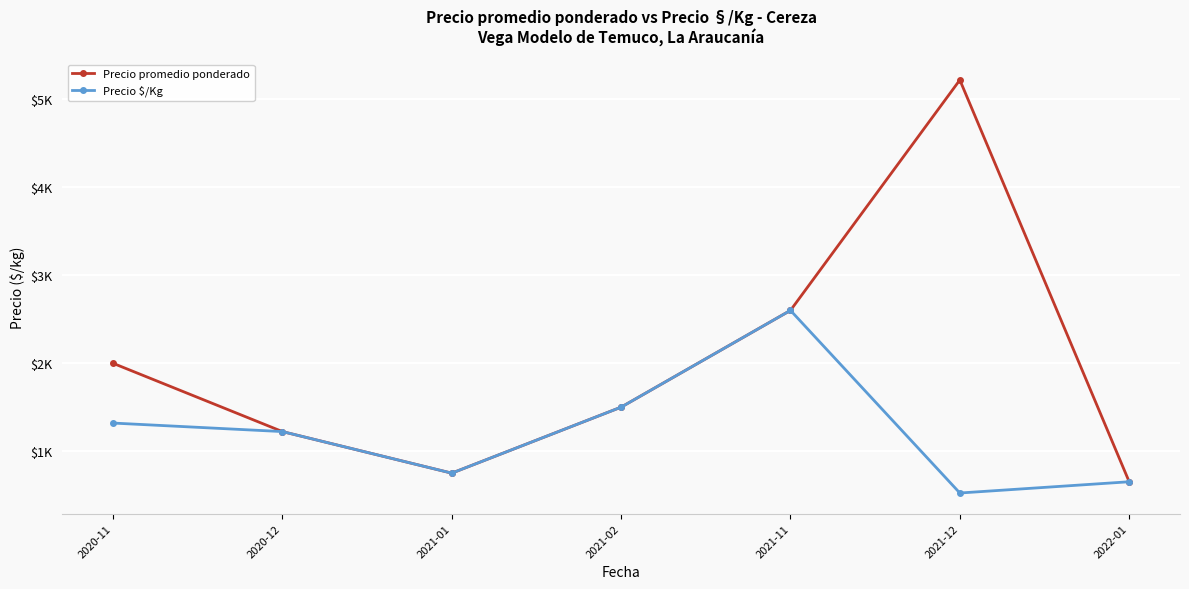

Reading left to right, what are all the values shown in this chart?

Precio promedio ponderado: 1998	1221	748	1499	2600	5222	650
Precio $/Kg: 1318	1221	748	1499	2600	522	650